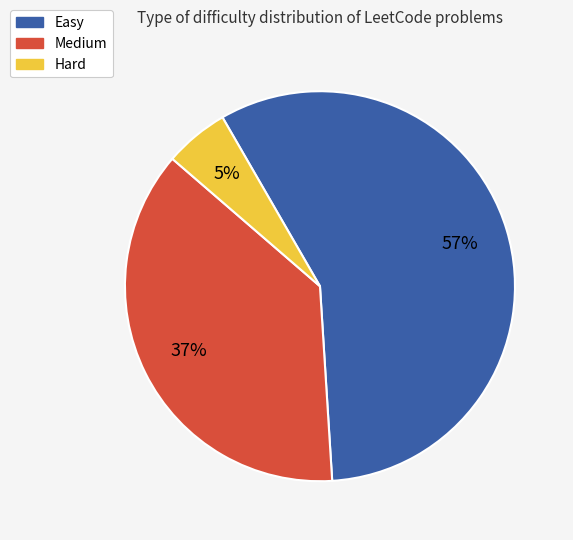

How many slices are in this pie chart?

3